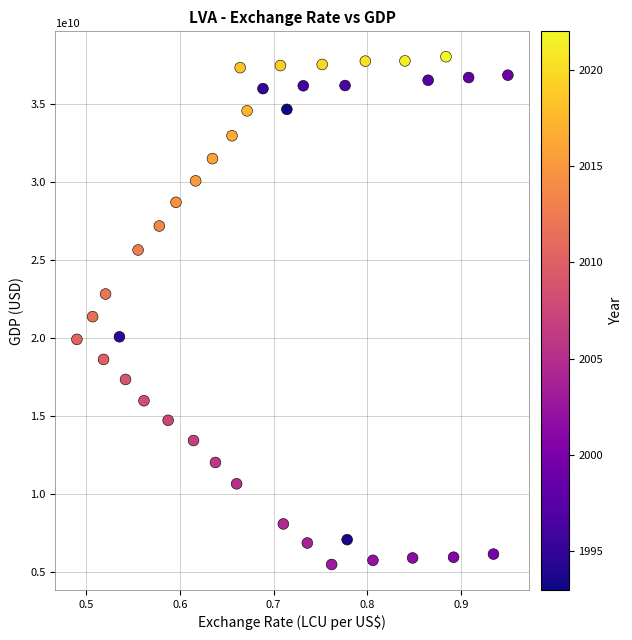

What is the range of Y values (max minus min)?

32500000000.0